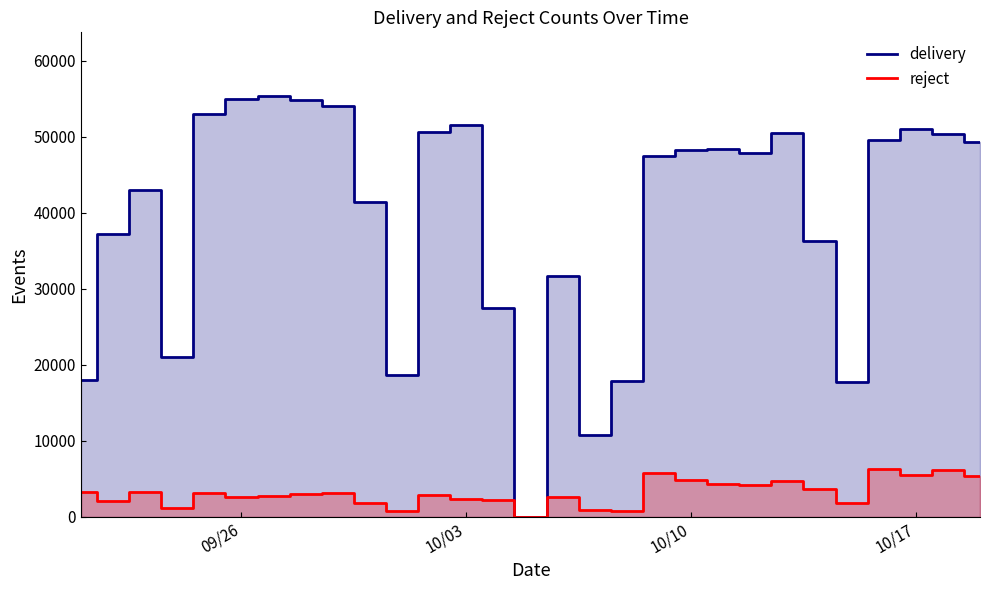

Reading right to left, what are all the values shown in this chart?

delivery: 49350	50388	51112	49643	17762	36288	50512	47949	48352	48252	47460	17819	10786	31660	0	27546	51549	50634	18615	41487	54124	54850	55453	54974	52997	21011	42990	37218	18052
reject: 5331	6115	5475	6278	1794	3660	4664	4251	4369	4839	5817	818	860	2571	0	2172	2341	2815	829	1767	3109	2997	2701	2654	3169	1184	3327	2048	3333